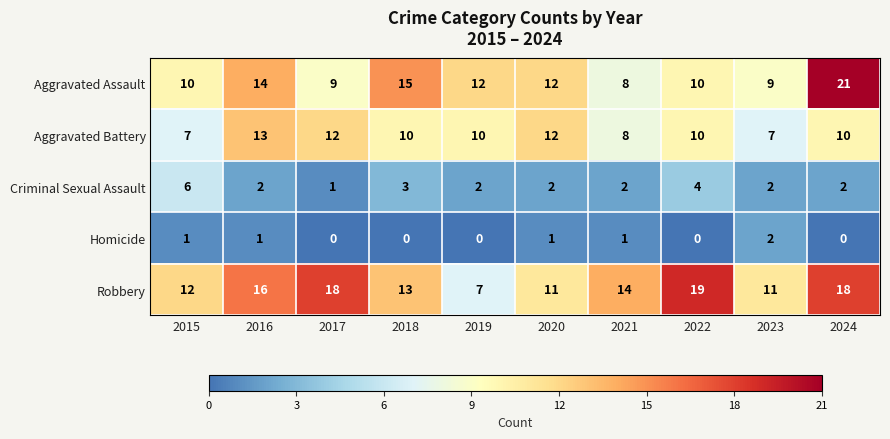

At which label is Criminal Sexual Assault closest to 3?

2018